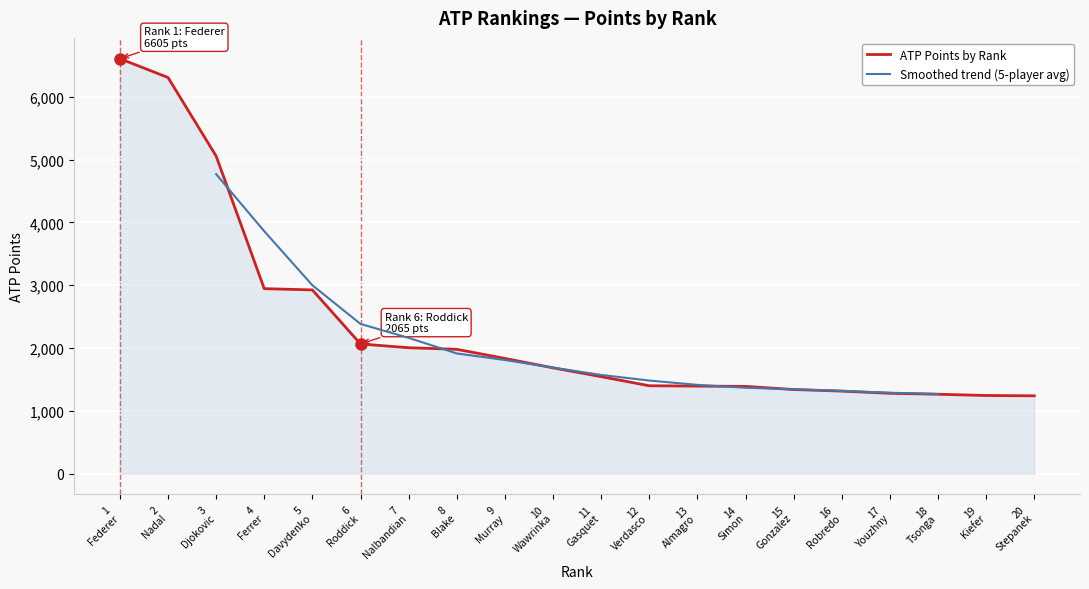

Where does the data first go above 1685?

1 Federer